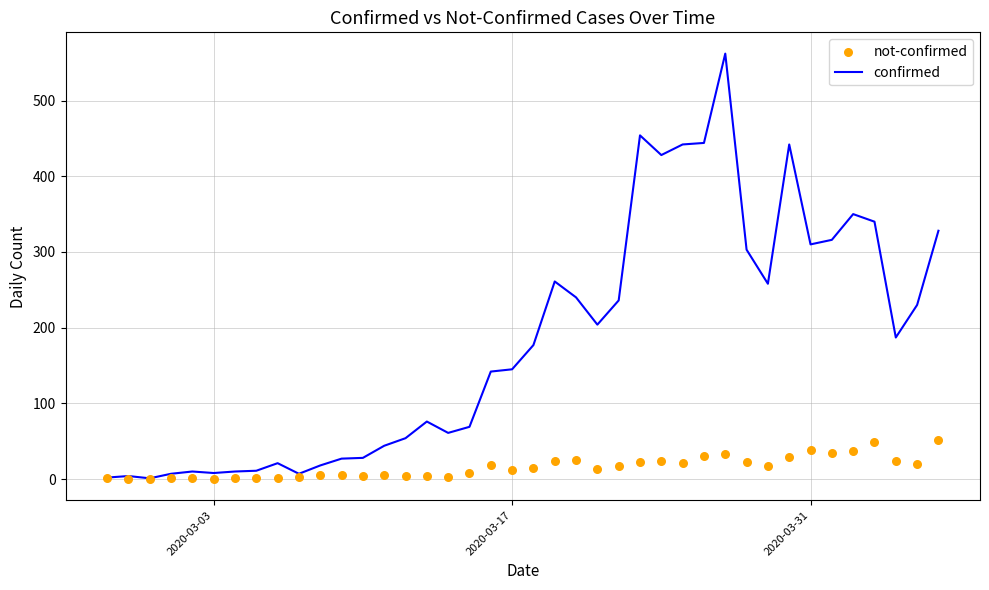

What is the highest value of the confirmed series?

562